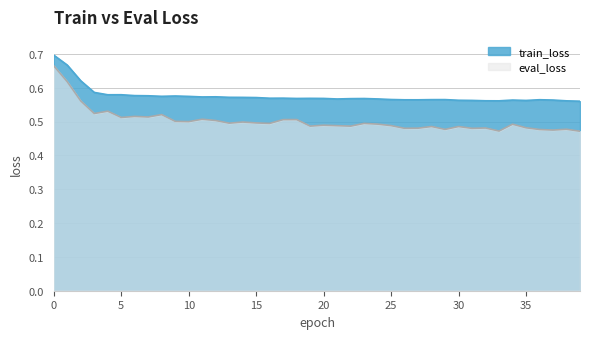

Rank the series by their maximum value, from highest to lowest.

train_loss, eval_loss